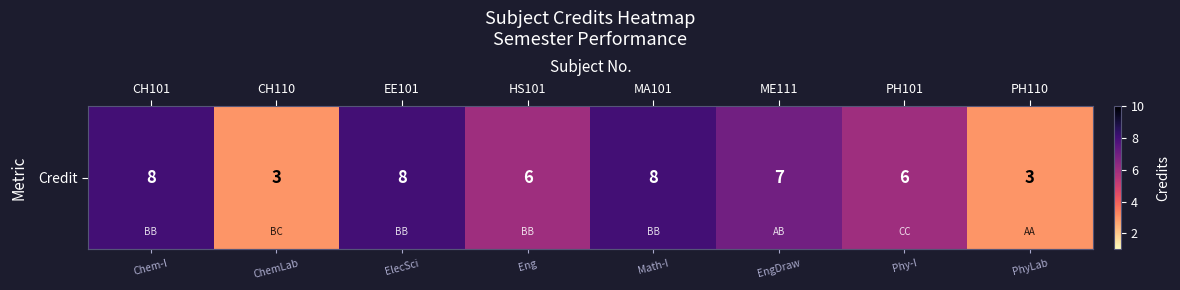

How many values are between 6 and 8?

6